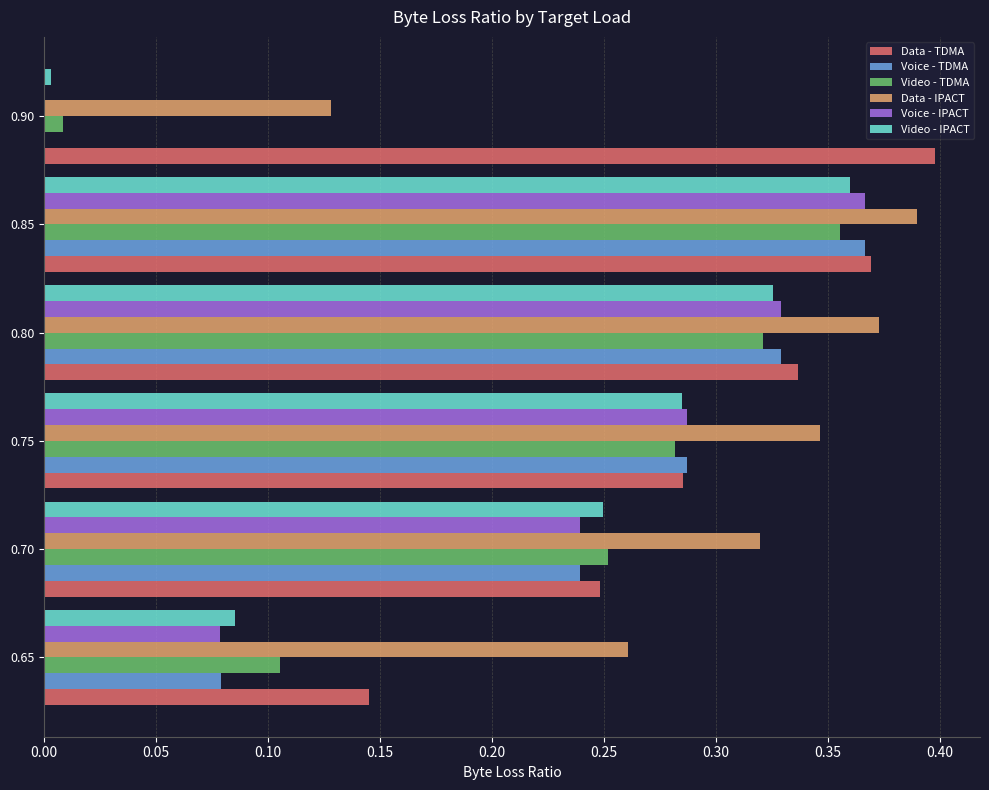

Which series has the largest total across all categories?

Data - IPACT